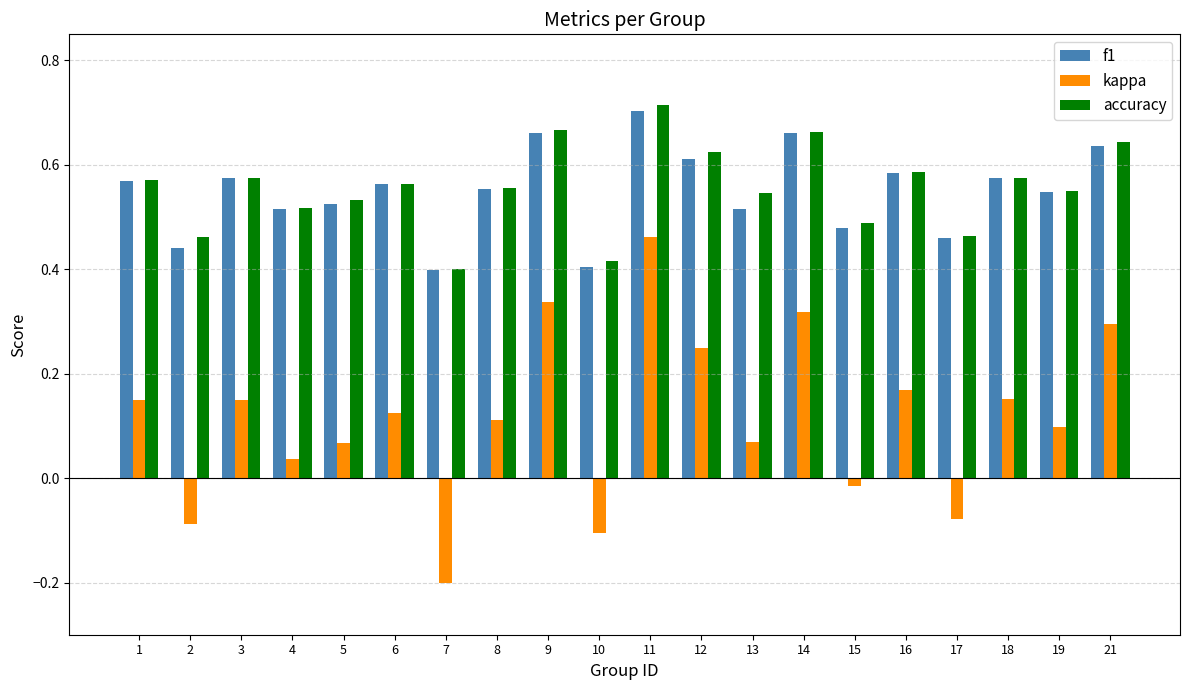

Count the f1 values in the range 0 to 1.

20